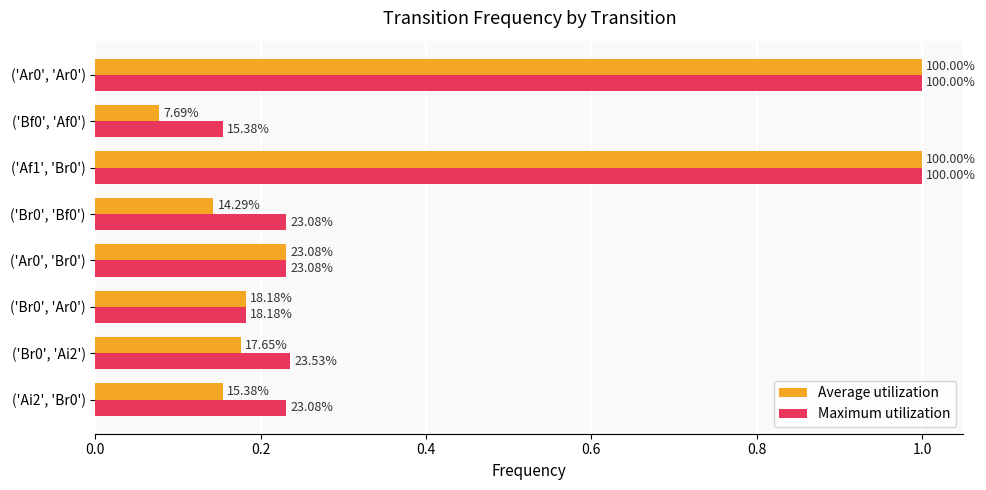

What is the minimum value for Average utilization?

0.1